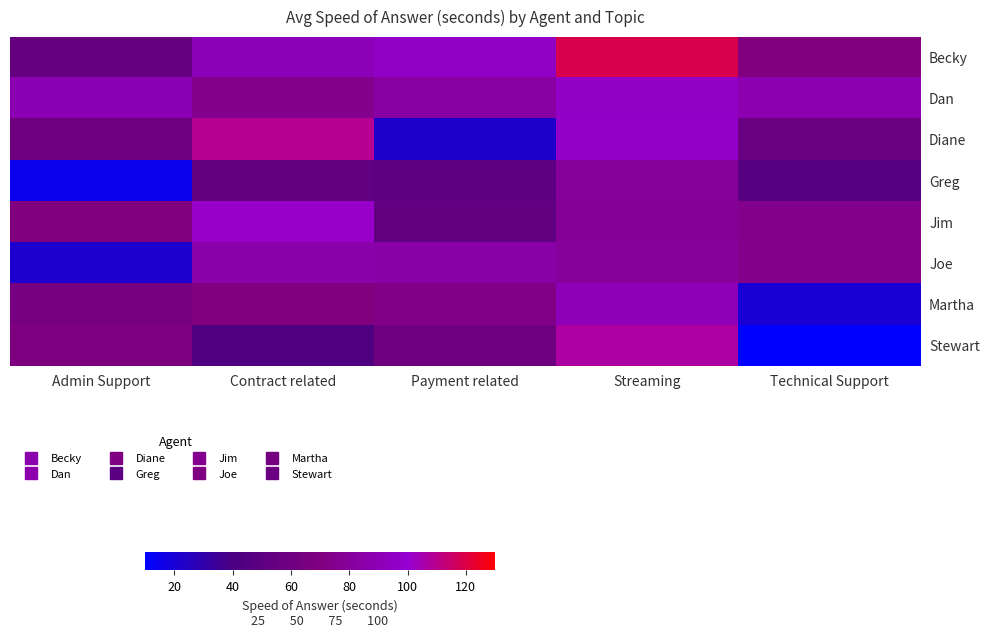

What is the smallest value displayed?

10